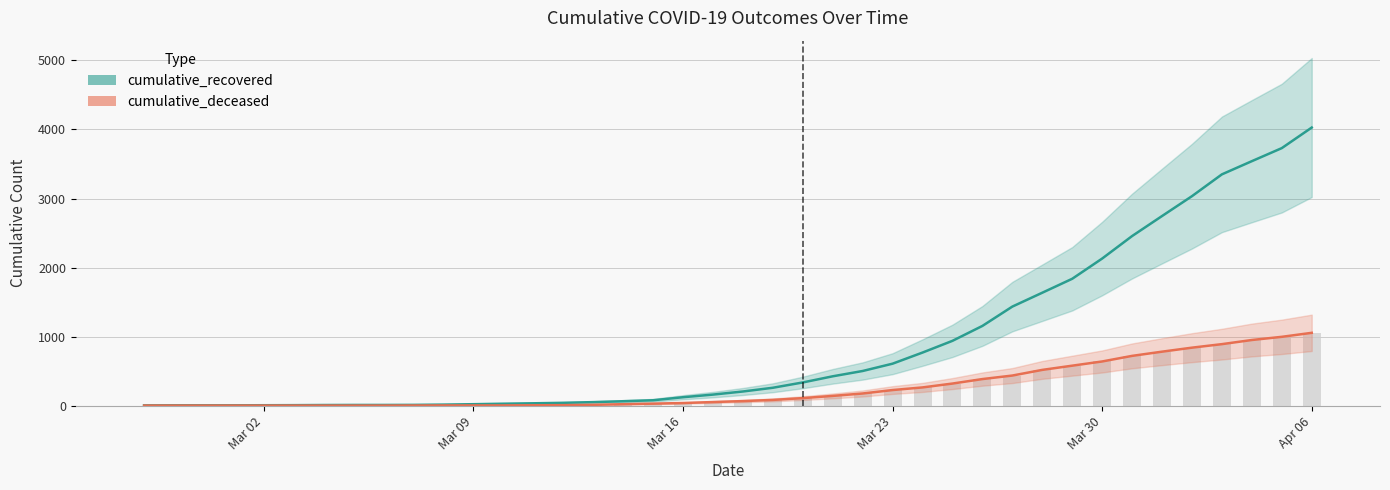

How many groups of bars are there?

40